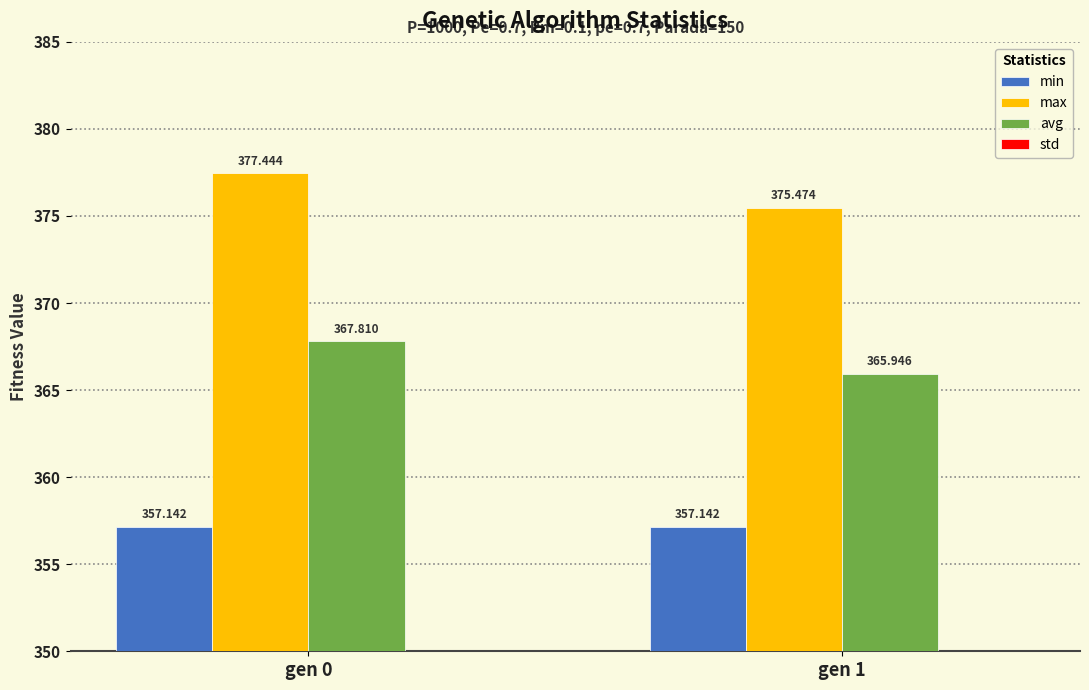

What is the value of the std bar at the 1st from the left?

3.4